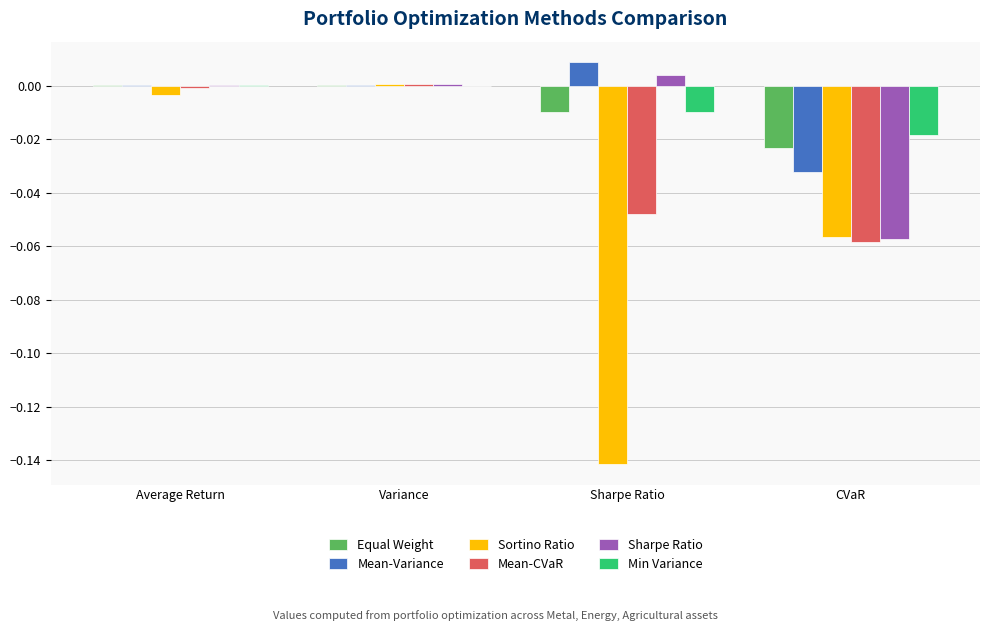

Are the bars horizontal?

No